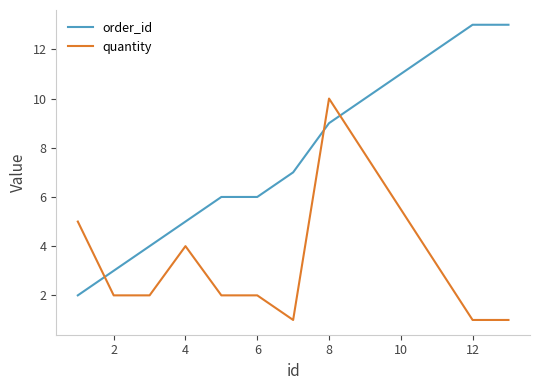

What is the difference between the maximum and second lowest values in the order_id series?

10